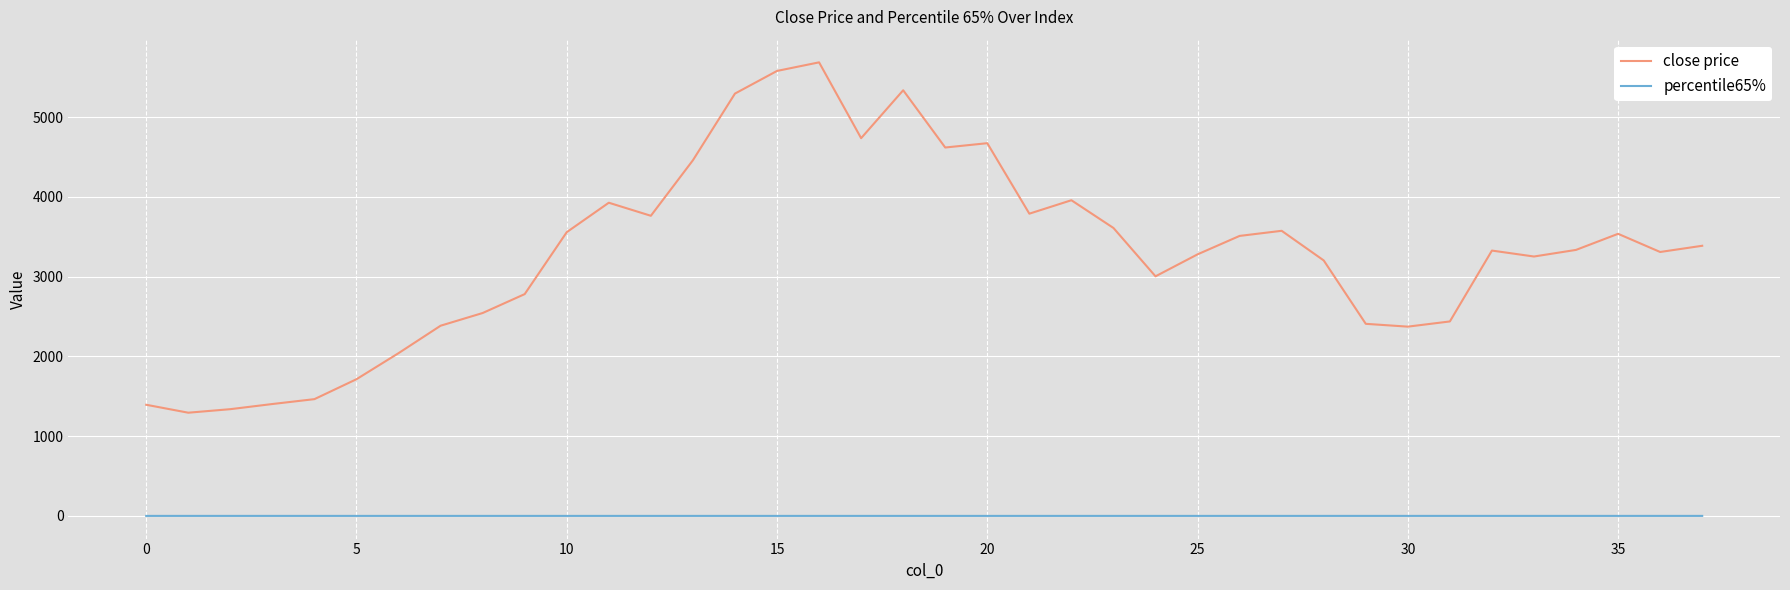

True or false: close price and percentile65% cross at least once.

False